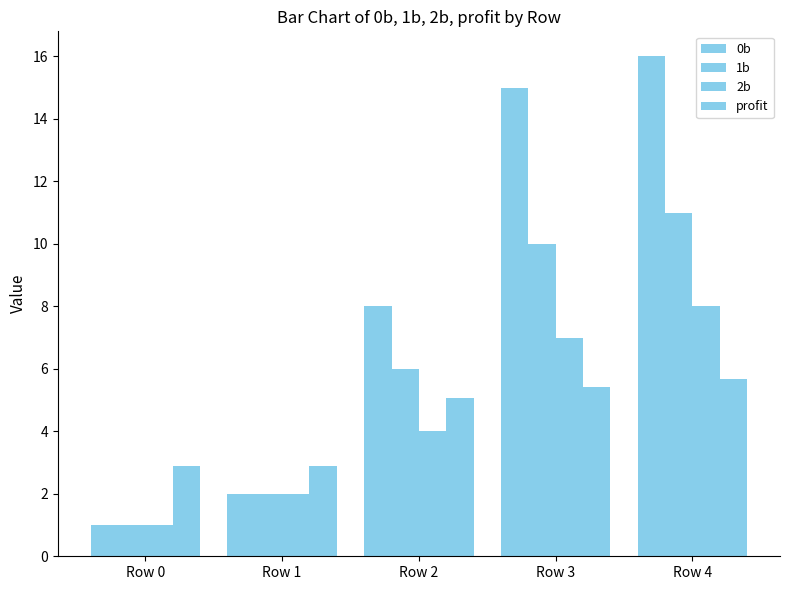

What is the lowest value of the 2b series?

1.0